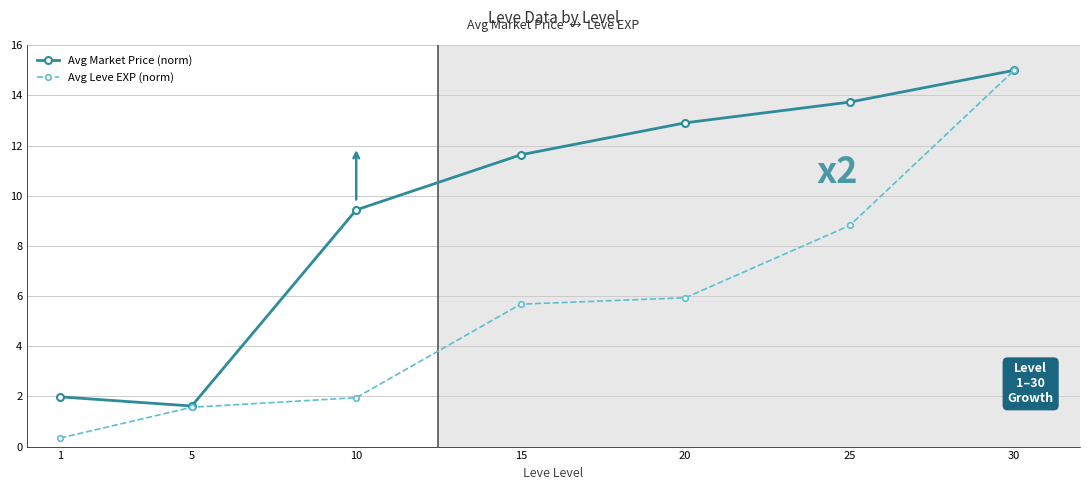

What is the spread (max minus min) of values at 20?

7.0